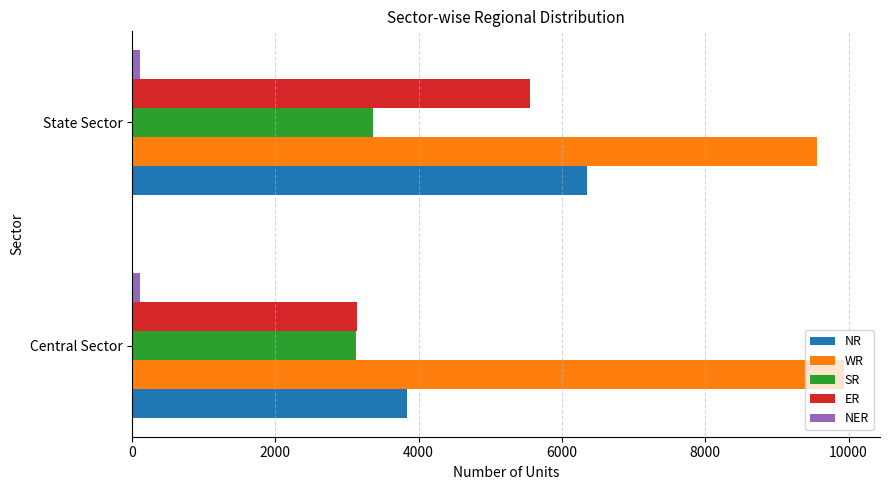

At which category is the sum across all series the highest?

State Sector